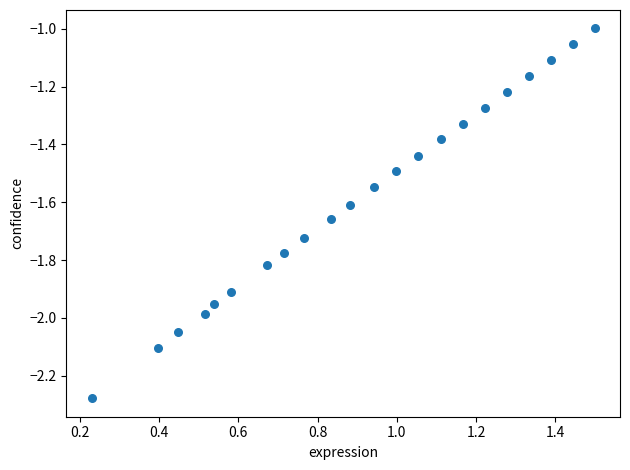

What is the range of X values (max minus min)?

1.3